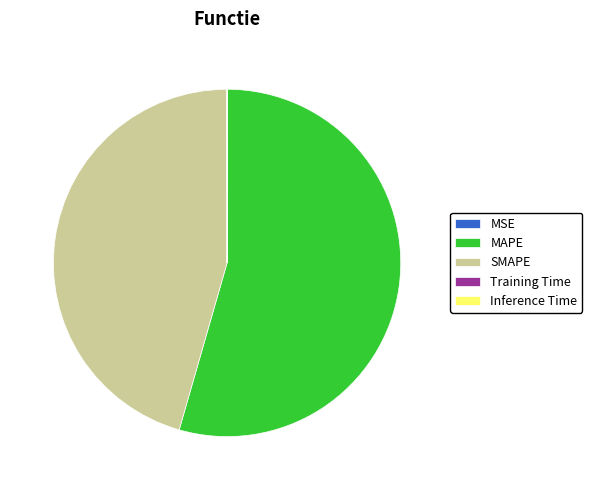

True or false: SMAPE accounts for 46% of the total.

True